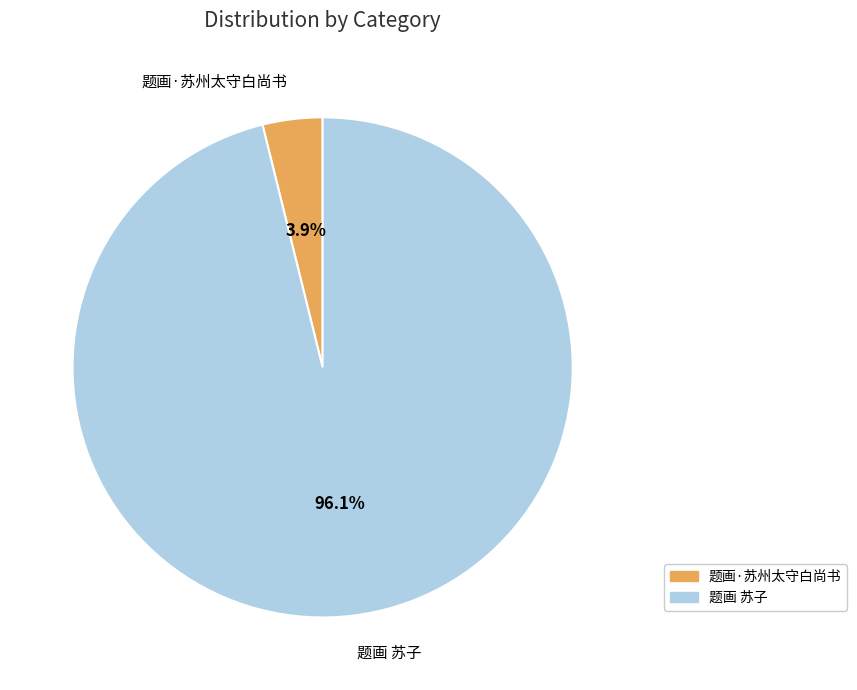

To the nearest percent, what portion does 题画·苏州太守白尚书 represent?

4%